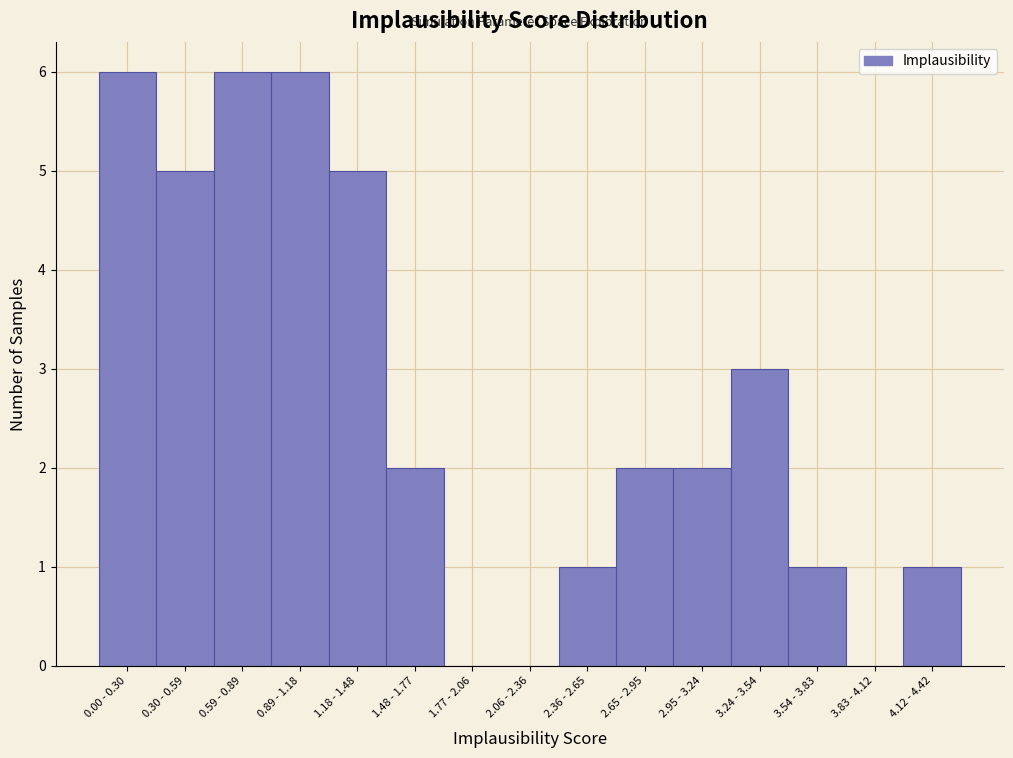

Reading left to right, transcribe all the data shown in this chart.

0.00 - 0.30=6	0.30 - 0.59=5	0.59 - 0.89=6	0.89 - 1.18=6	1.18 - 1.48=5	1.48 - 1.77=2	1.77 - 2.06=0	2.06 - 2.36=0	2.36 - 2.65=1	2.65 - 2.95=2	2.95 - 3.24=2	3.24 - 3.54=3	3.54 - 3.83=1	3.83 - 4.12=0	4.12 - 4.42=1